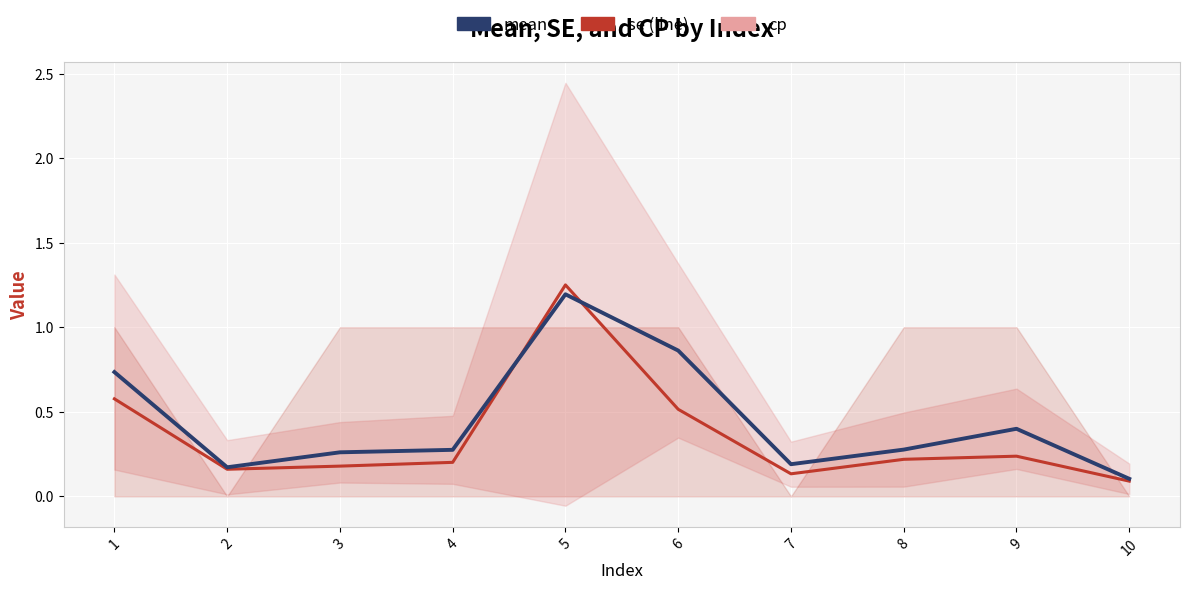

Where is the first local minimum for se (line)?

2